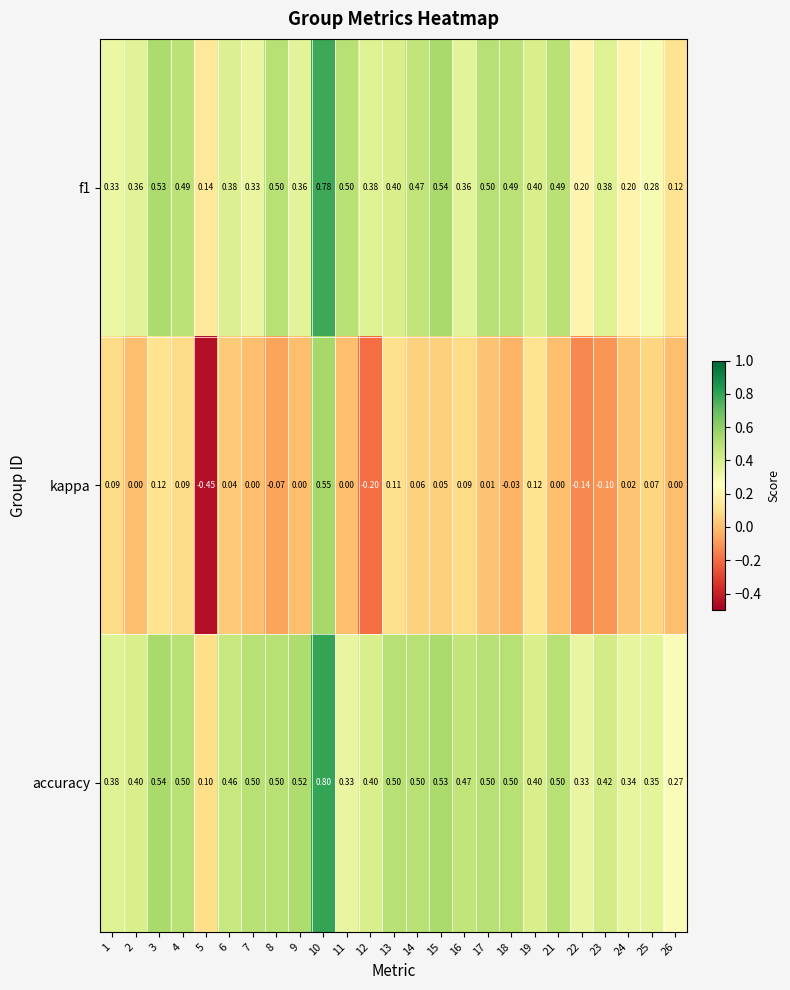

Which series has the widest spread of values?

kappa